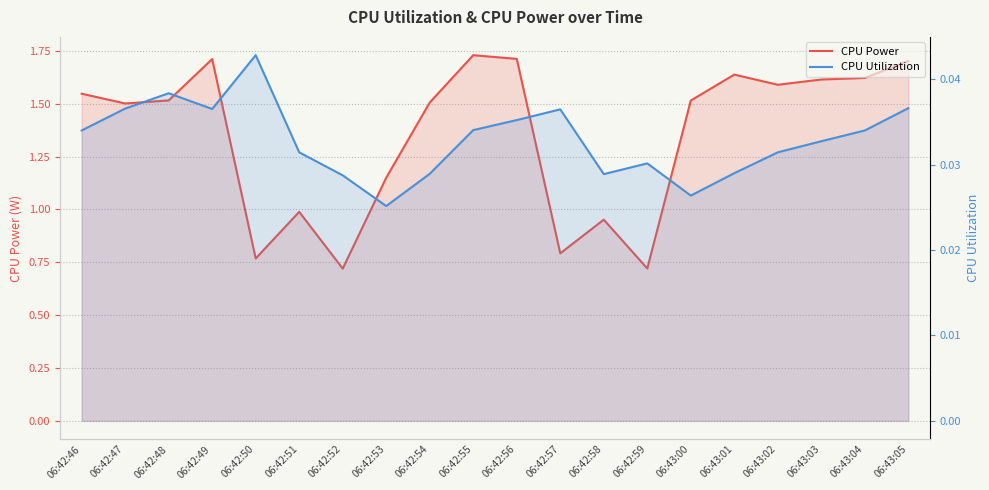

Rank the series by their average value, from highest to lowest.

CPU Power, CPU Utilization